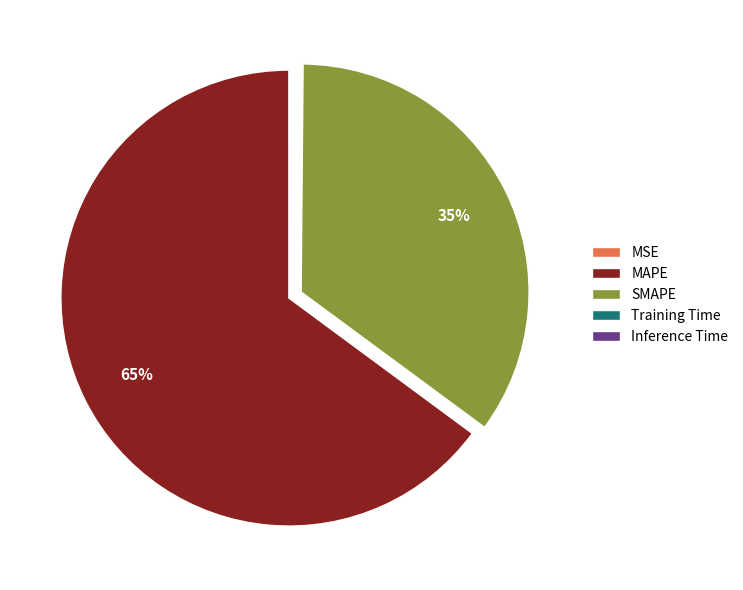

Is it true that SMAPE is 22% of the pie?

False